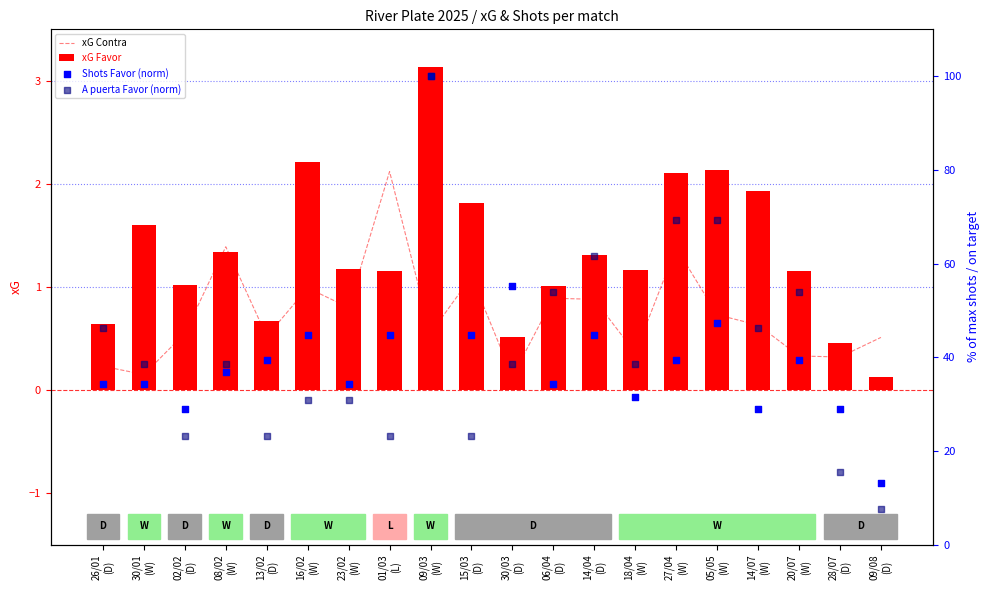

What is the sum of all xG Favor values?

26.6